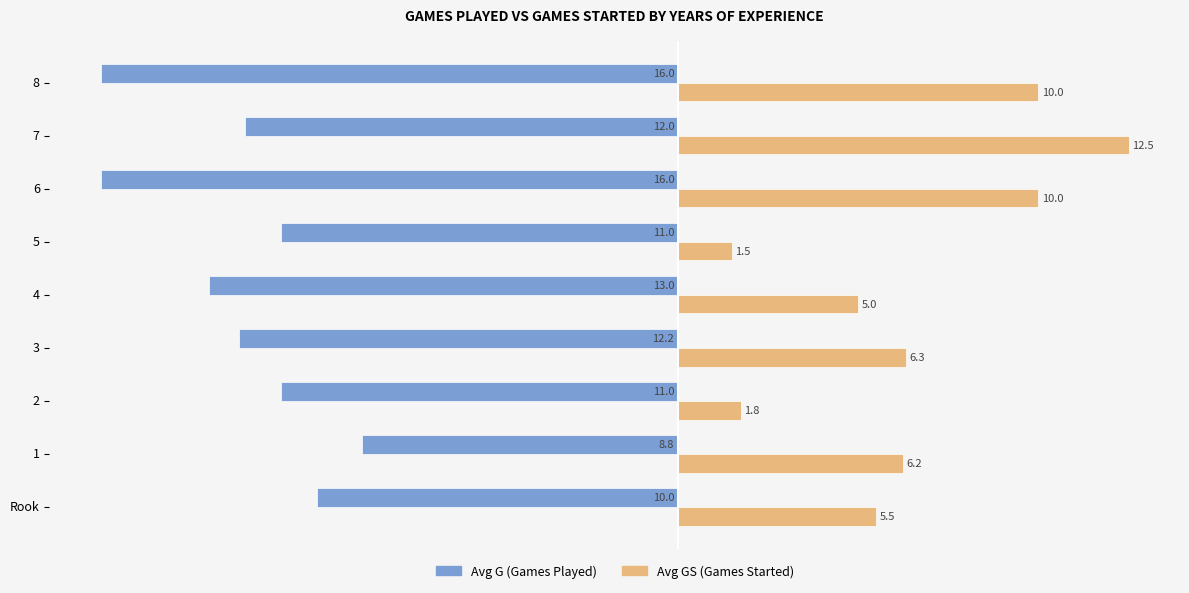

True or false: Avg GS (Games Started) has a value of 10.0 at 6.

True